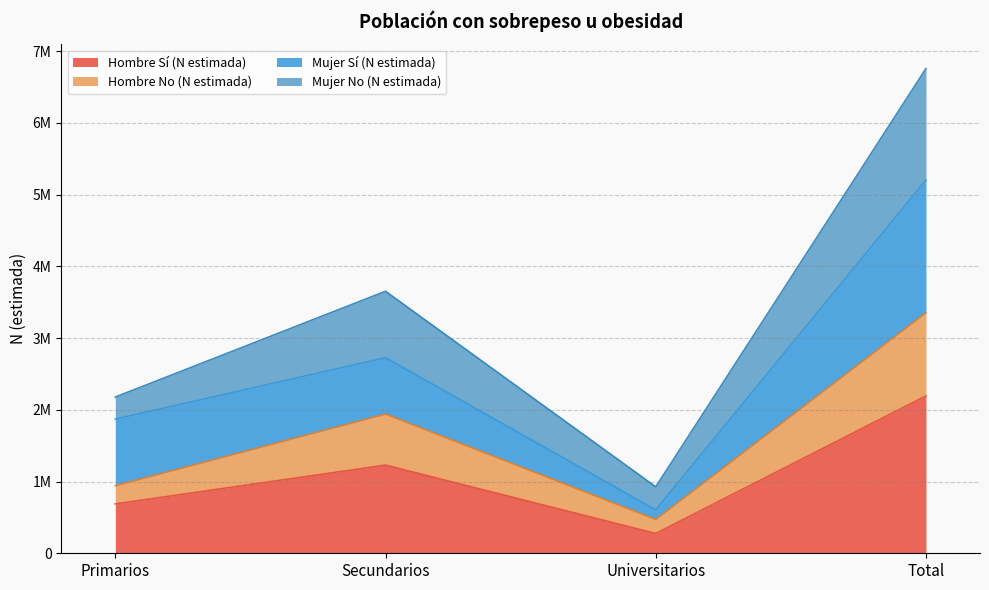

What is the difference between the maximum and minimum values in the Hombre Sí (N estimada) series?

1917671